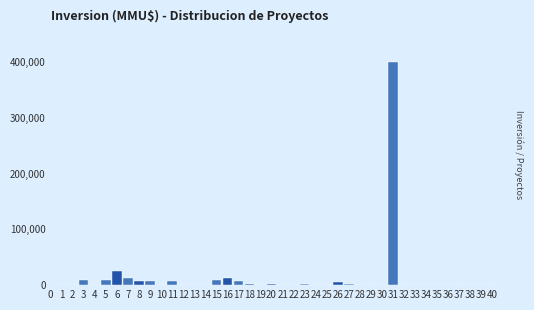

What is the greatest value displayed?

400500